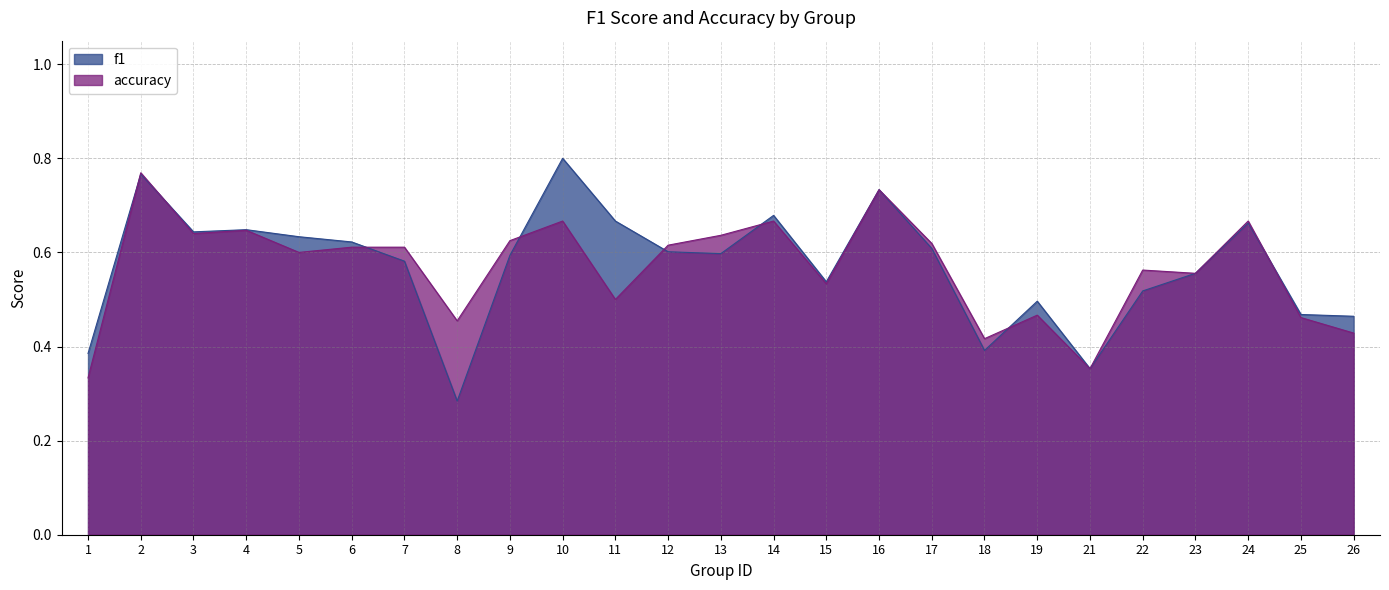

How many interior local peaks does the accuracy series have?

8